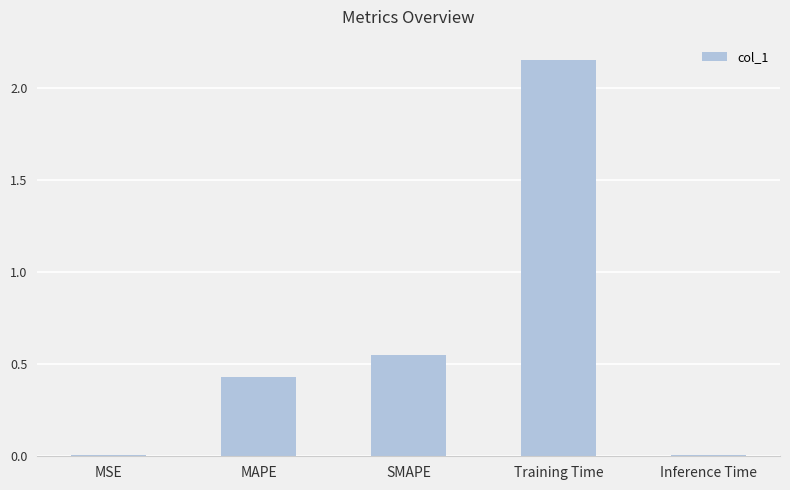

What is the sum of all values?

3.1